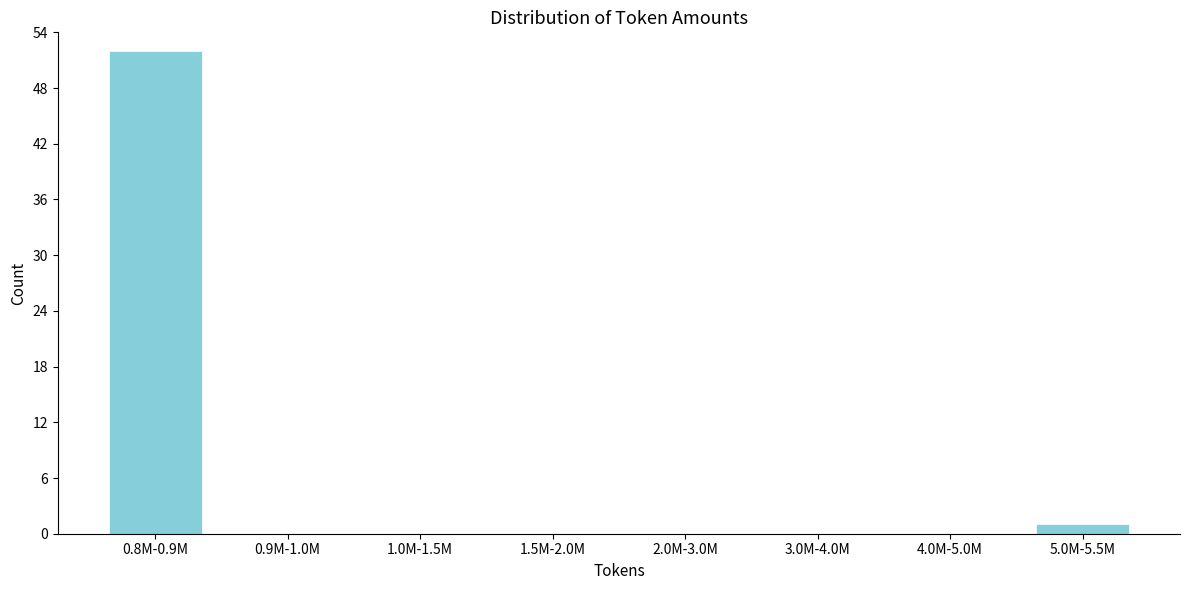

Reading left to right, extract all data points from this chart.

0.8M-0.9M=52	0.9M-1.0M=0	1.0M-1.5M=0	1.5M-2.0M=0	2.0M-3.0M=0	3.0M-4.0M=0	4.0M-5.0M=0	5.0M-5.5M=1